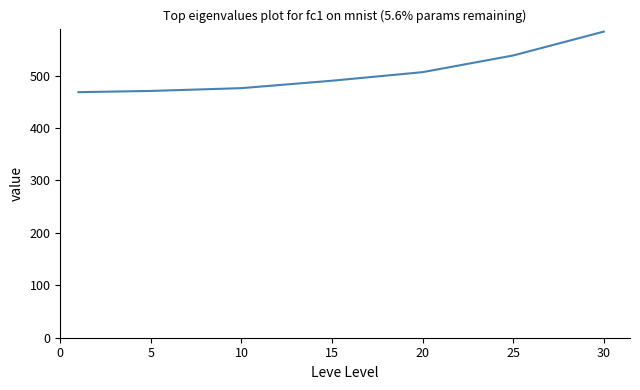

True or false: there are more than 1 points higher than both neighbors.

False